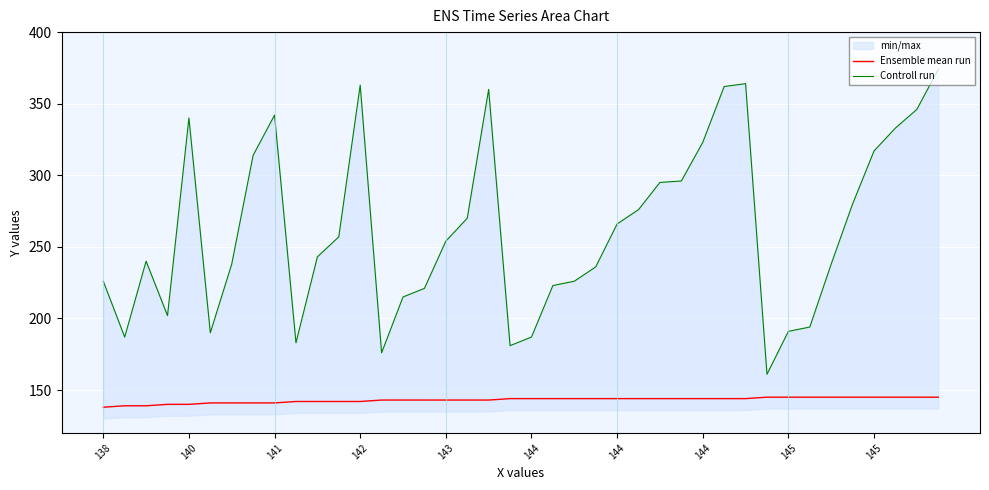

True or false: Ensemble mean run has a value of 50 at 35.

False